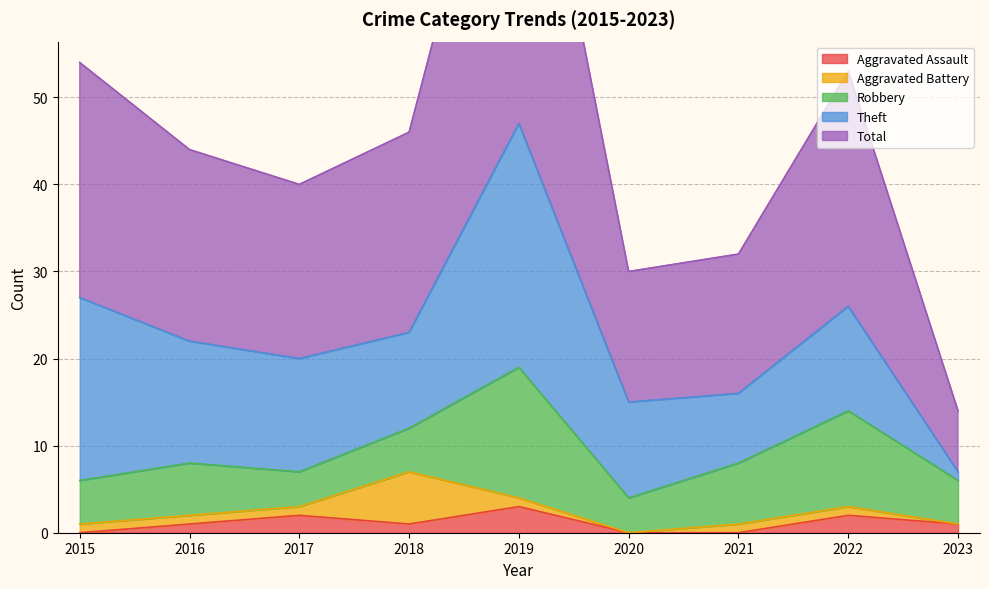

How many interior local valleys does the Total series have?

2